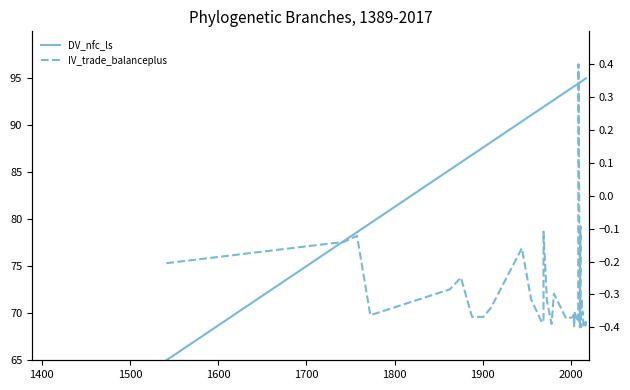

Which series has the largest total across all categories?

DV_nfc_ls